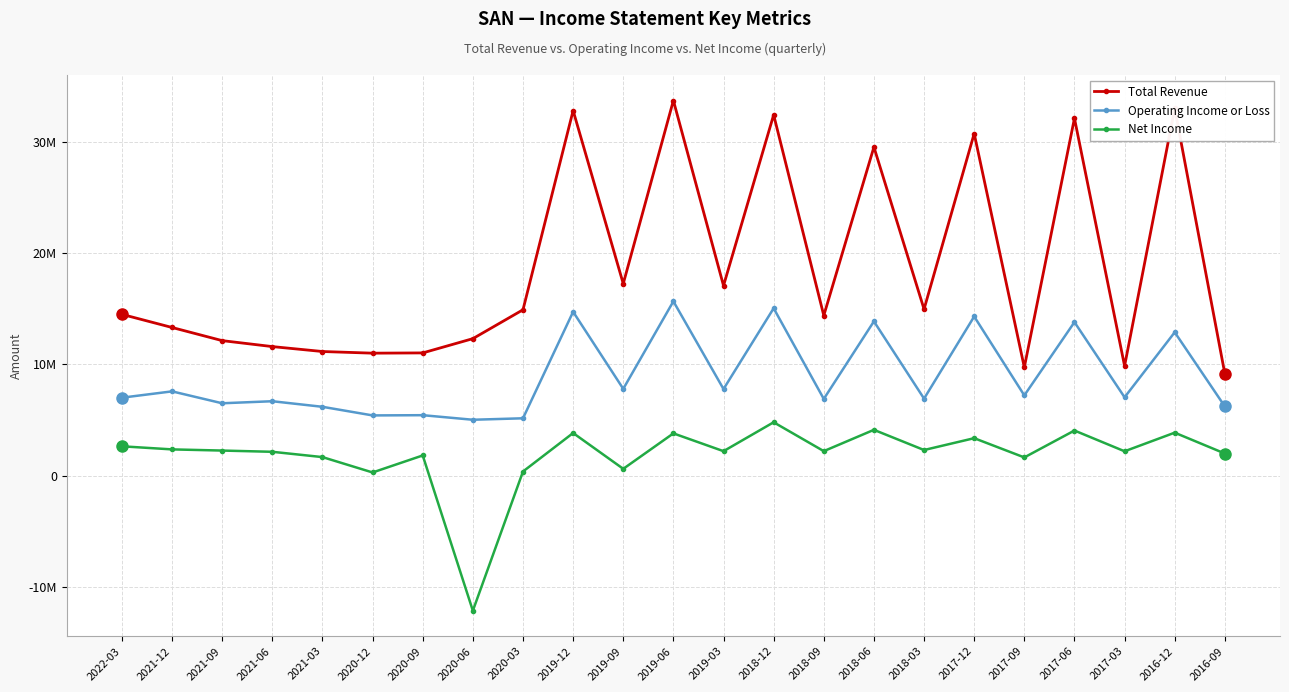

In Net Income, how many points are higher than both neighbors (excluding endpoints)?

8